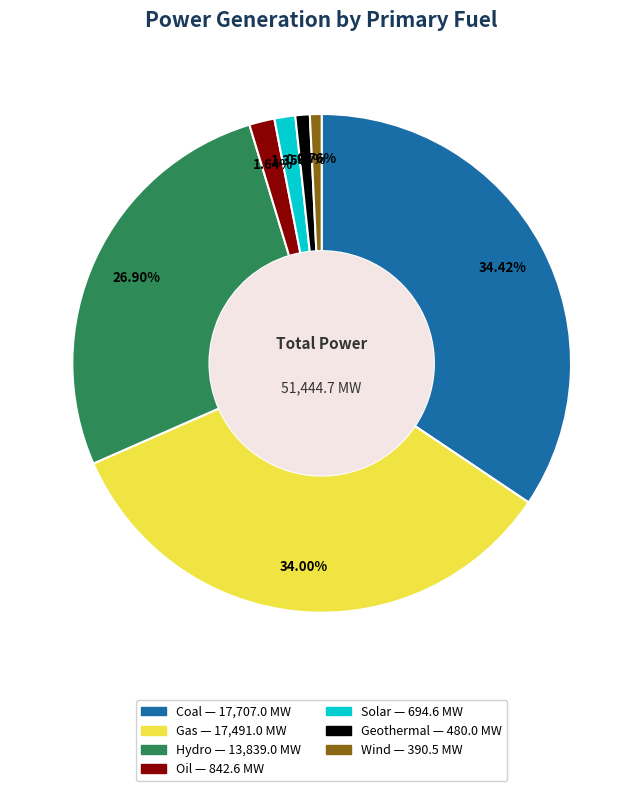

Is the sum of Wind and Gas greater than half?

No